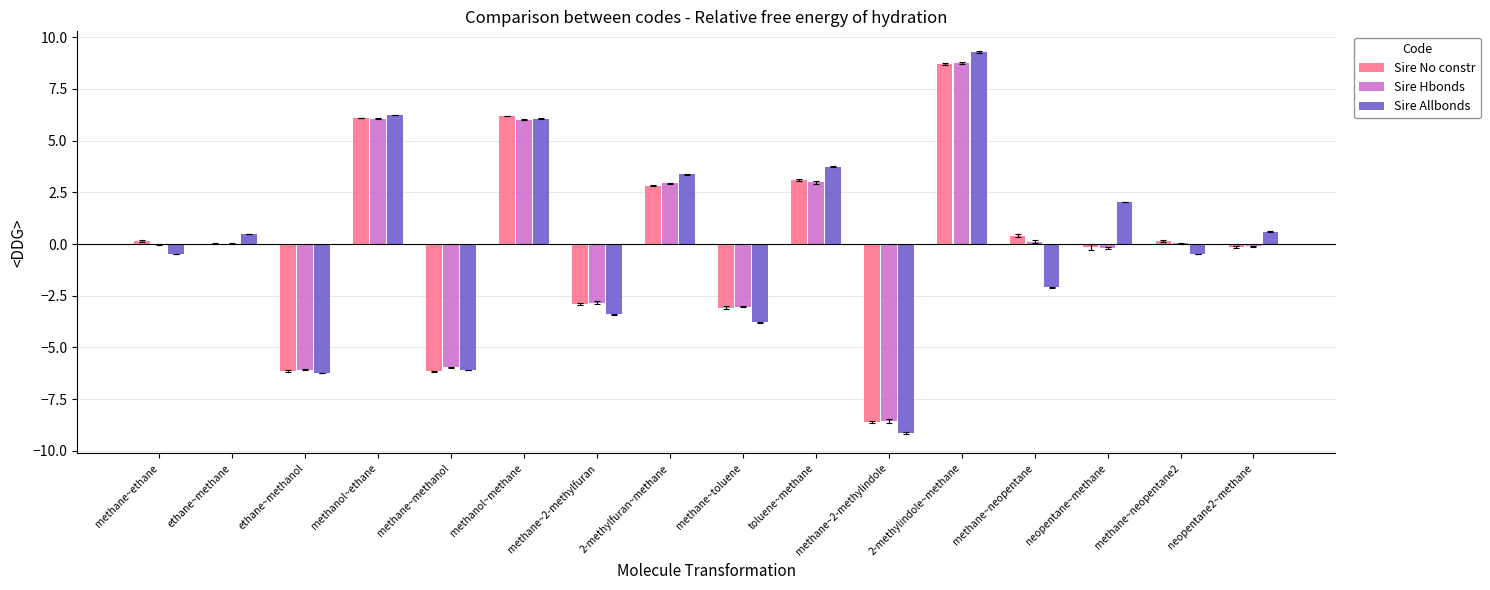

How many groups of bars are there?

16